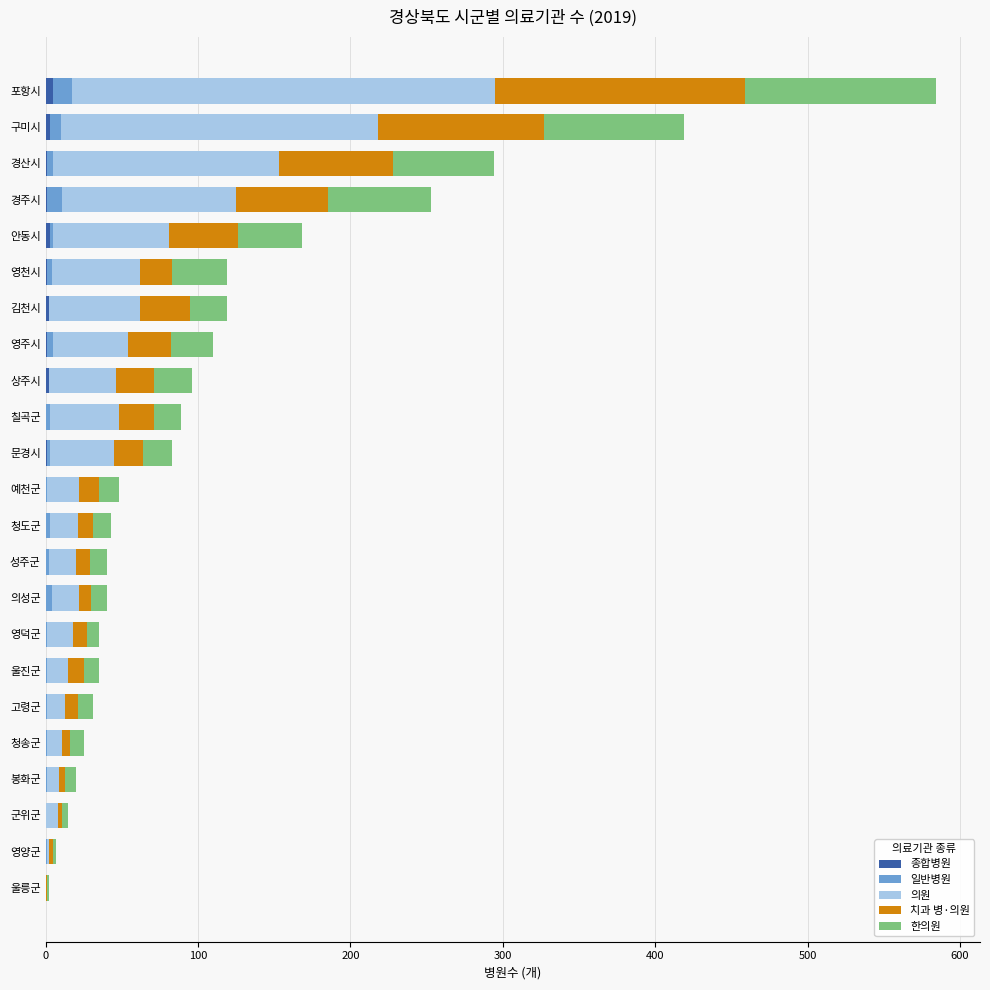

At which category is the sum across all series the highest?

포항시